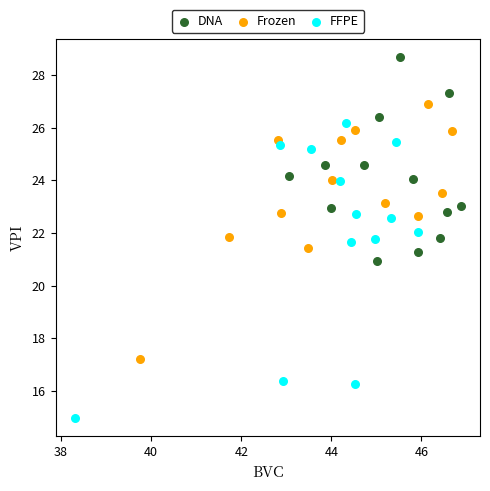

Which series has the widest spread of Y values?

FFPE